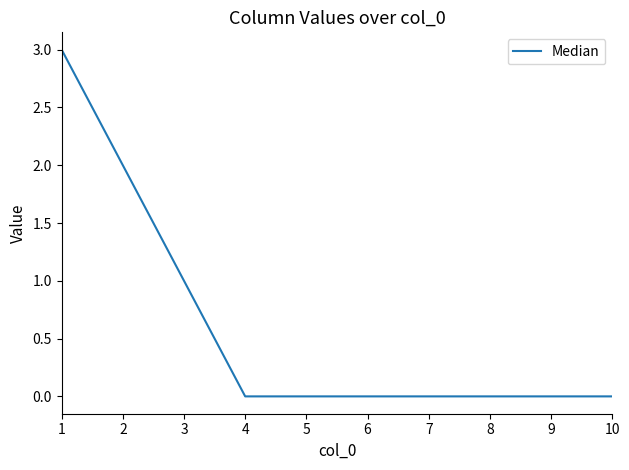

True or false: the data shows -2 at 10.

False